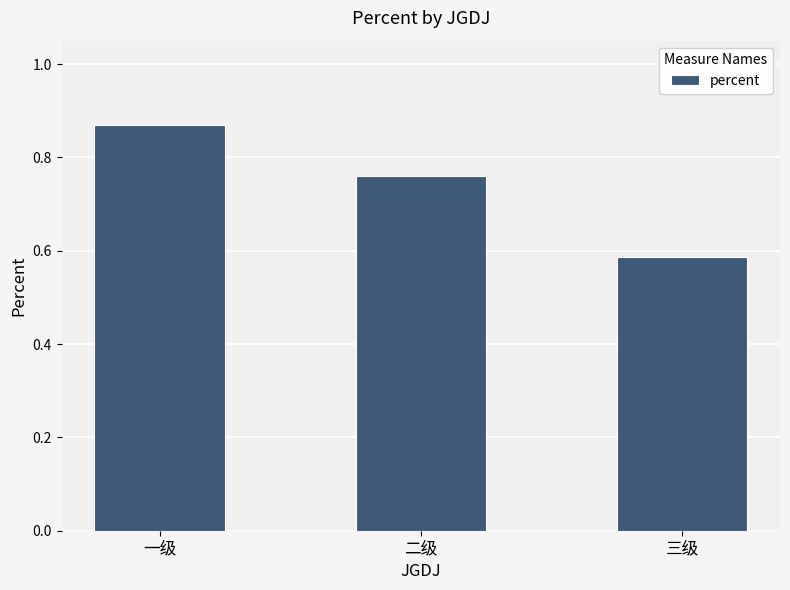

What position from the right is 一级?

3